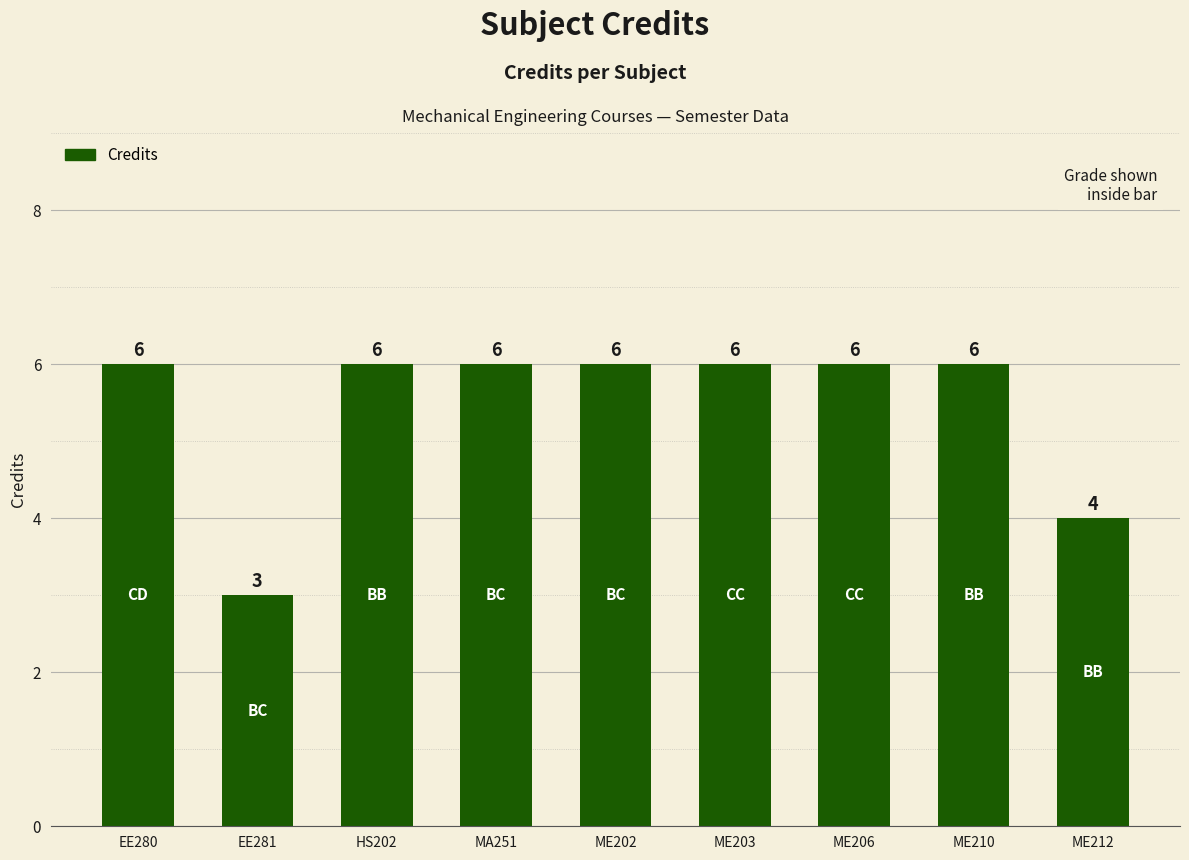

What is the approximate value at ME203?

6